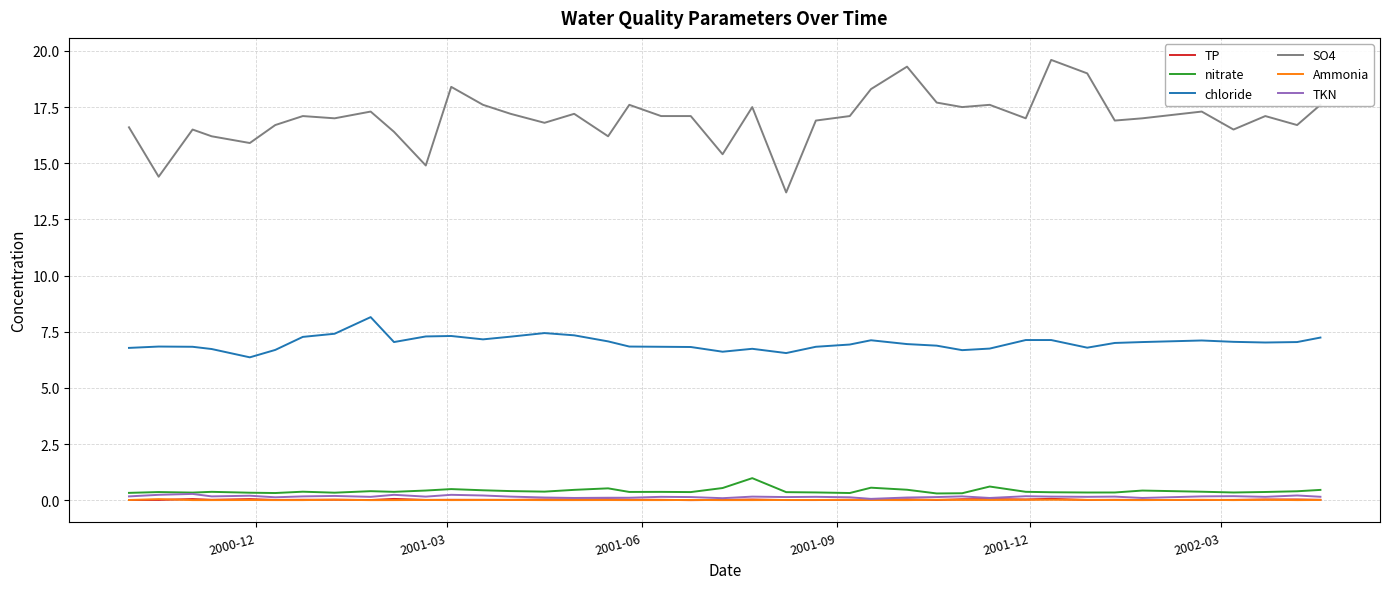

Which series has the largest total across all categories?

SO4